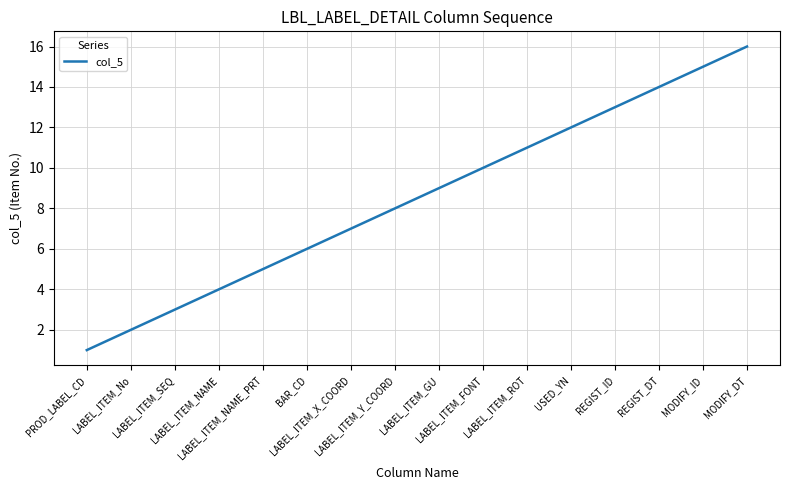

Is it true that the value at LABEL_ITEM_X_COORD is 7?

True